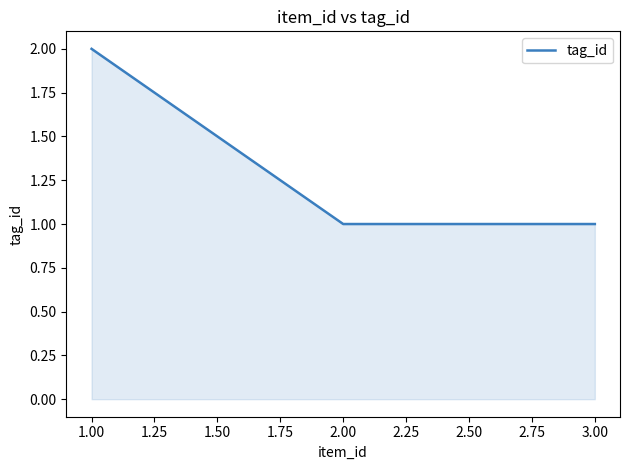

Does the chart display data point markers on the line(s)?

No